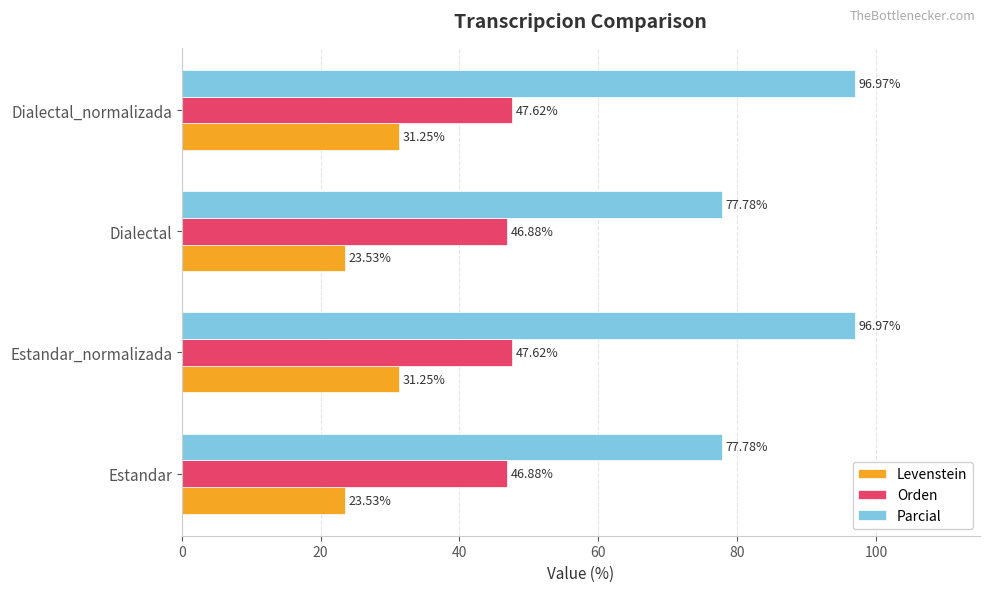

What is the difference between the maximum and minimum values in the Levenstein series?

7.7